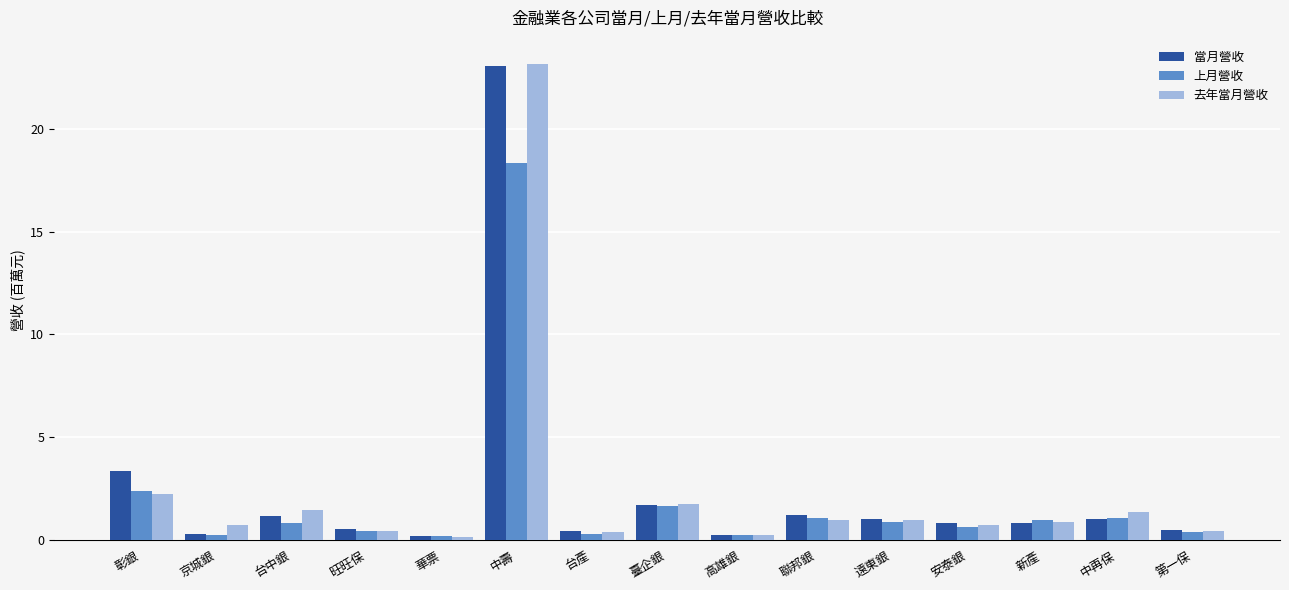

At how many categories does at least one series exceed 3?

2